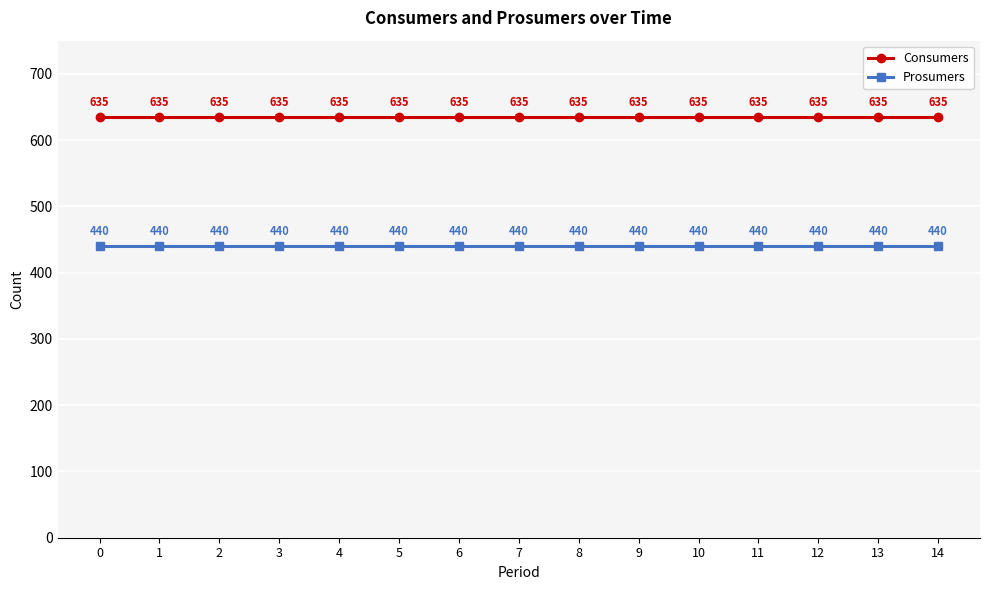

What is the value of the Consumers point at the 15th from the left?

635